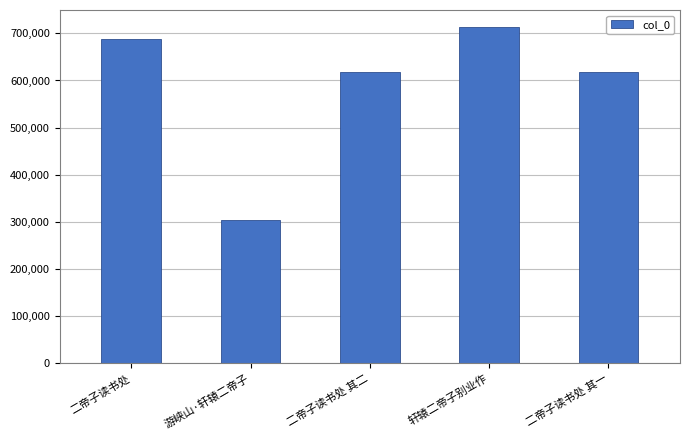

What is the value of the 1st bar from the left?

688954